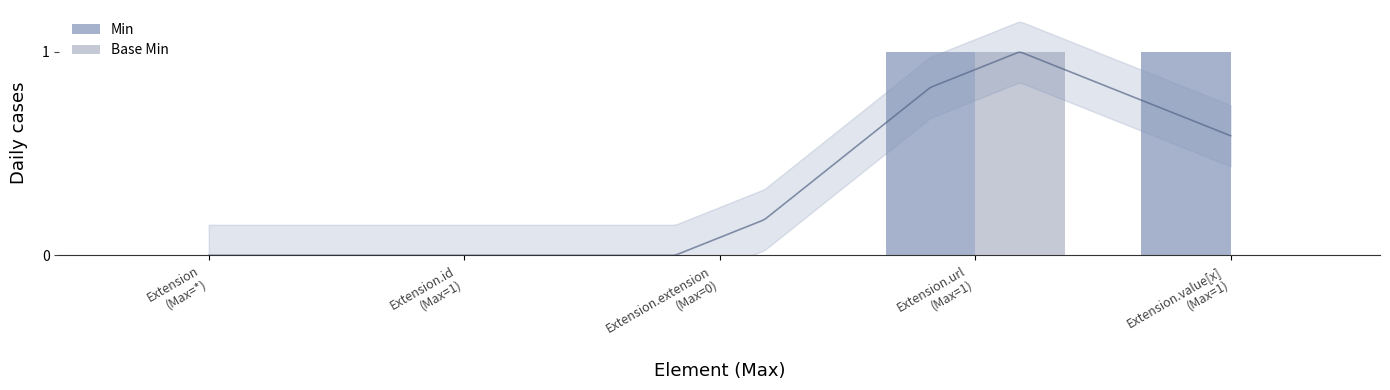

Are the bars horizontal?

No